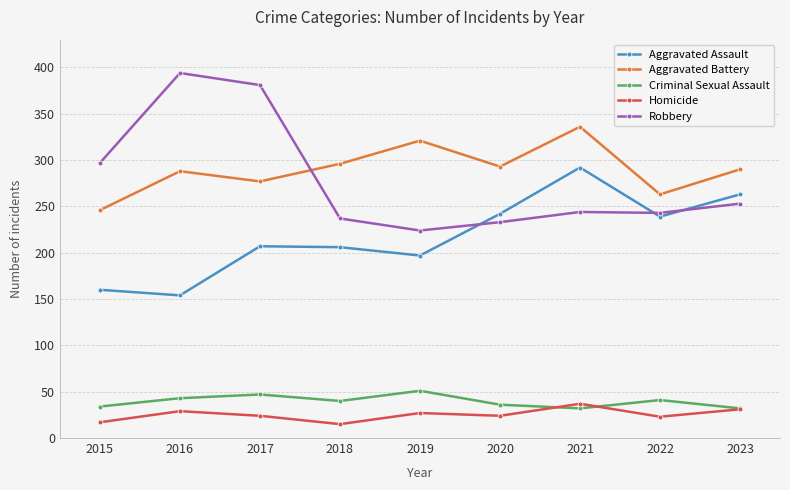

What is the difference between the second highest and second lowest values in the Aggravated Assault series?

103